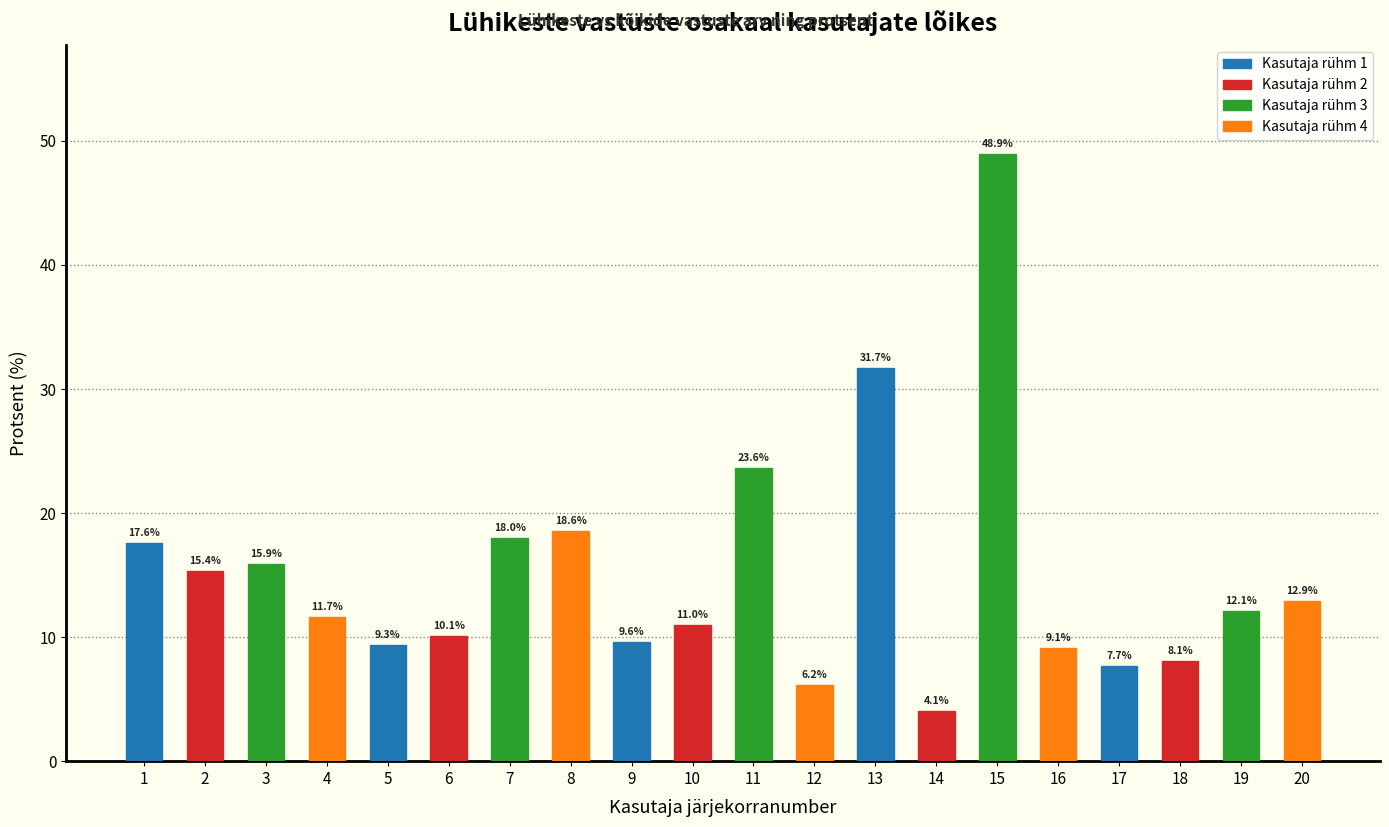

The value at 15 is 48.9. True or false?

True